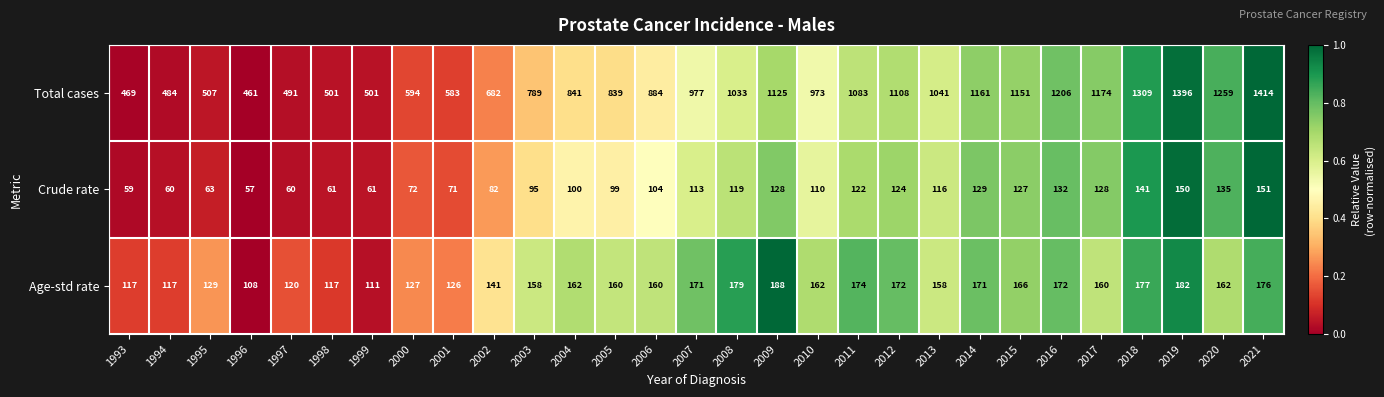

List the series in order of their peak value, highest first.

Total cases, Age-std rate, Crude rate